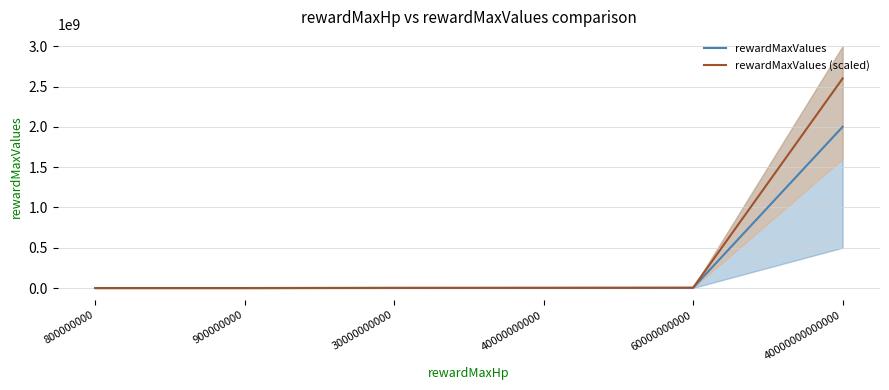

What is the difference between the rewardMaxValues values at 800000000 and 40000000000?

1960000